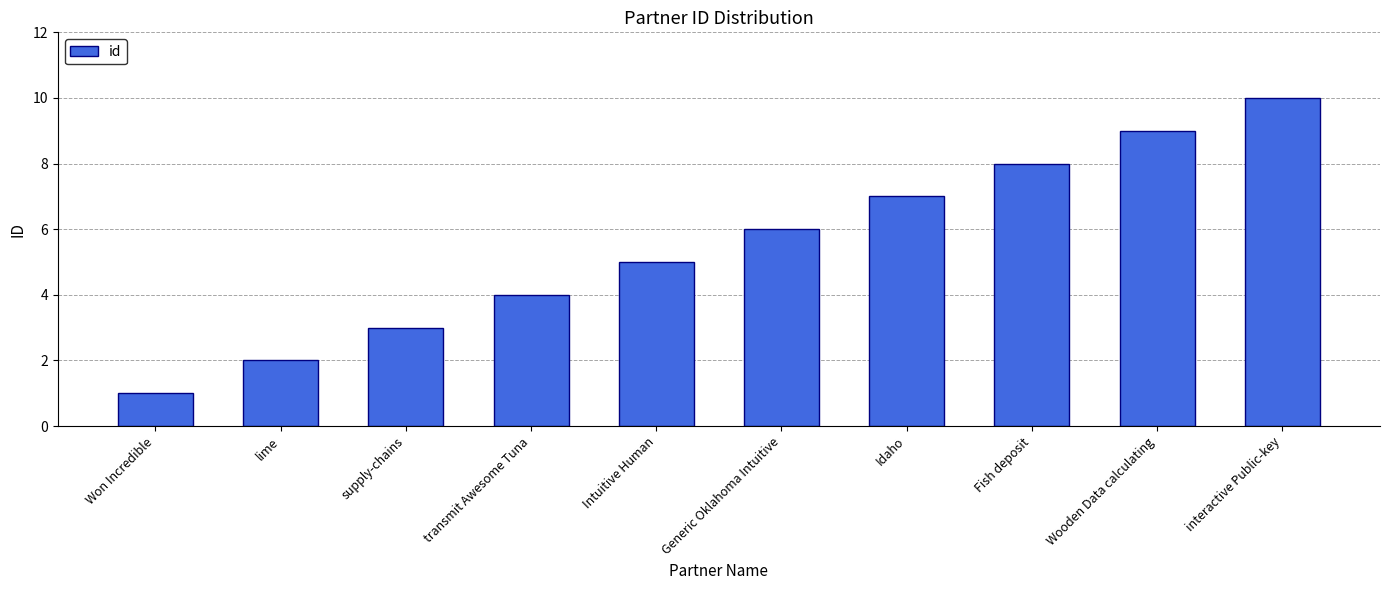

True or false: the data shows 1 at Won Incredible.

True